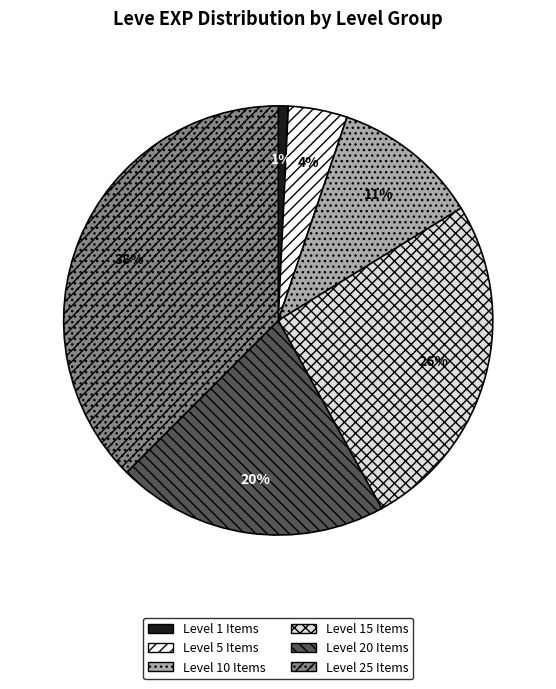

To the nearest percent, what portion does Level 5 Items represent?

4%